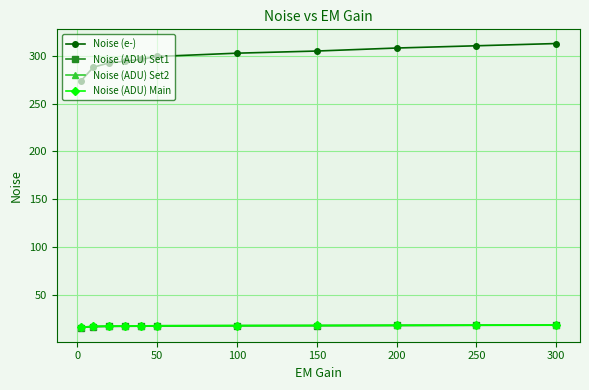

What is the greatest value displayed?

312.8